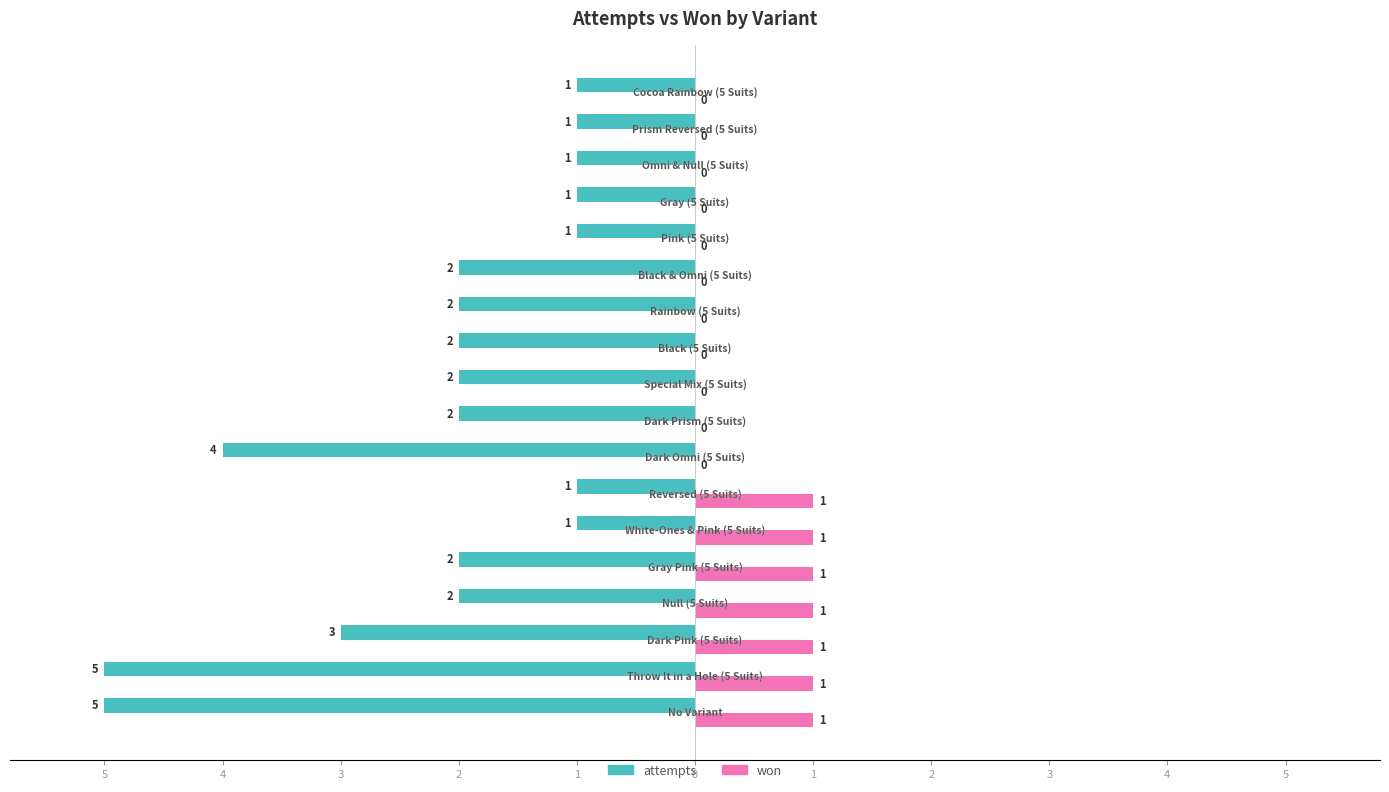

Reading left to right, what are all the values shown in this chart?

attempts: -5	-5	-3	-2	-2	-1	-1	-4	-2	-2	-2	-2	-2	-1	-1	-1	-1	-1
won: 1	1	1	1	1	1	1	0	0	0	0	0	0	0	0	0	0	0